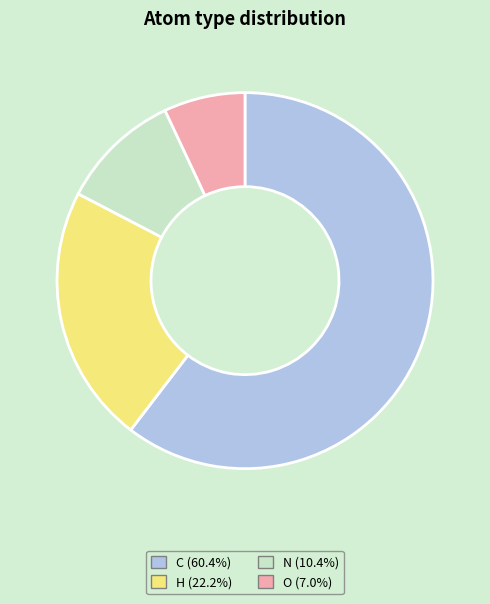

Does any single category account for the majority?

Yes